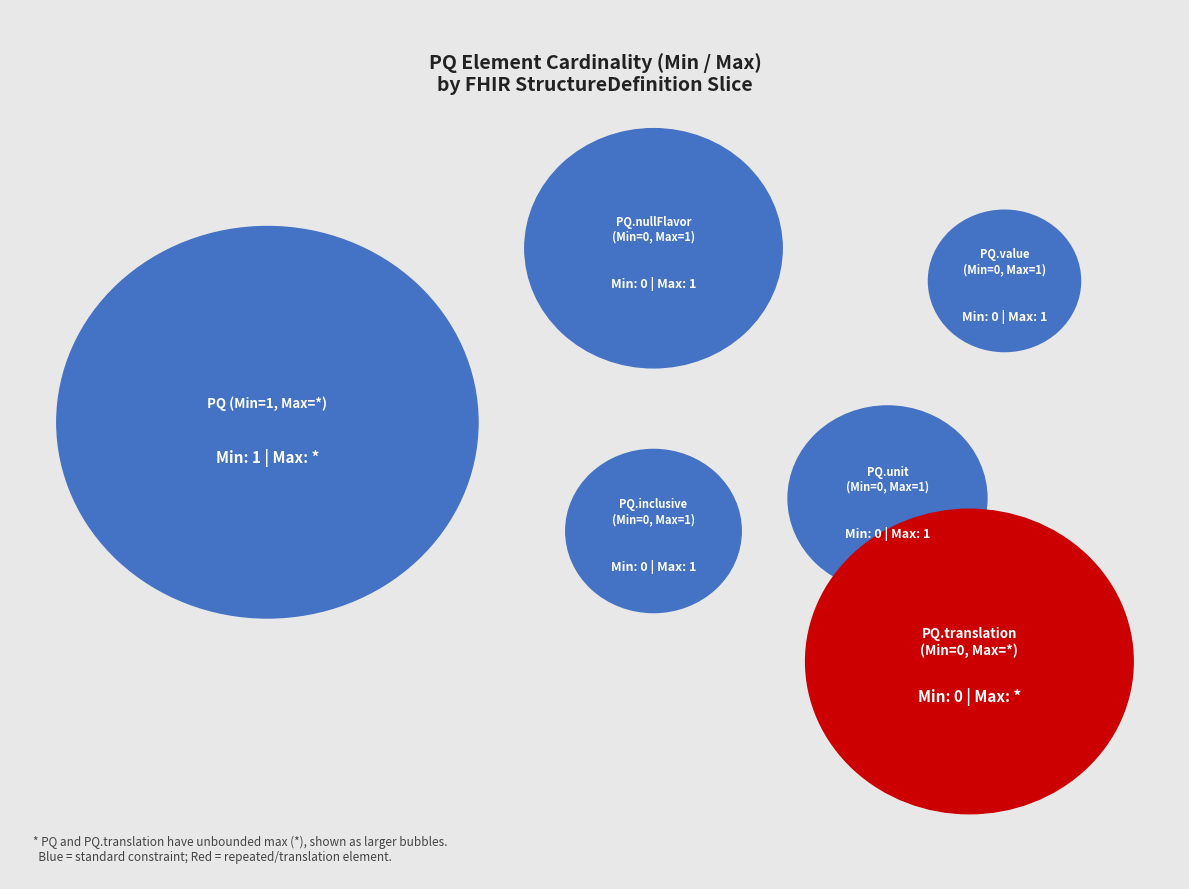

Rank the categories by value from lowest to highest.

PQ.nullFlavor, PQ.inclusive, PQ.unit, PQ.value, PQ.translation, PQ